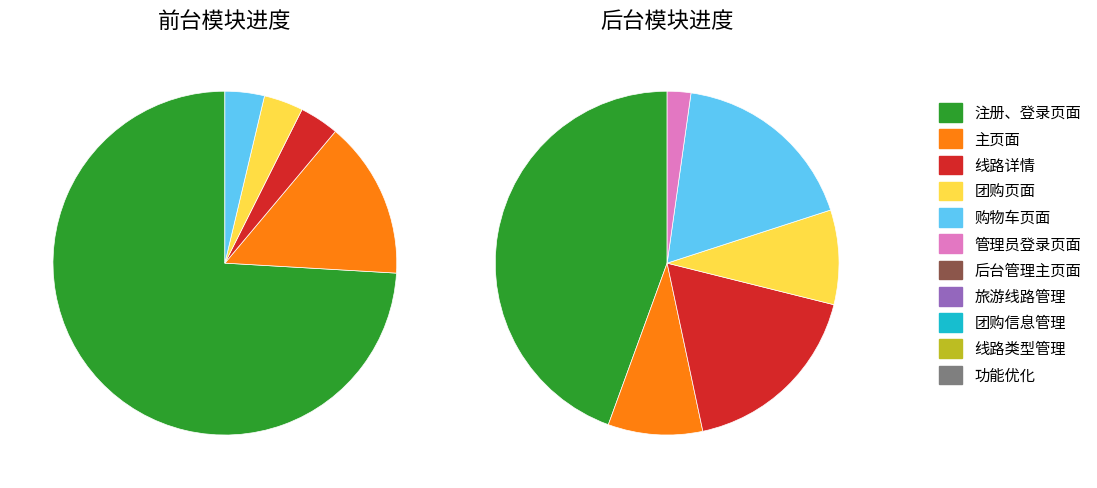

Does 旅游线路管理 represent more than half of the total?

No